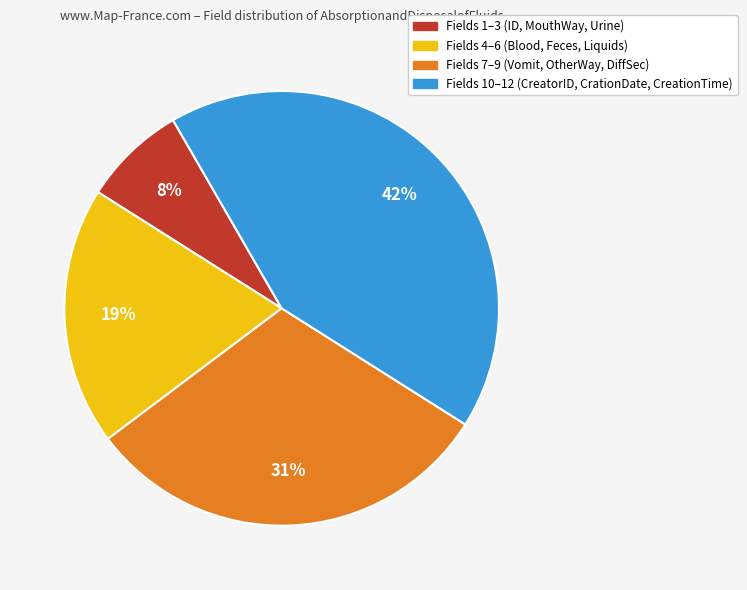

To the nearest percent, what is the average slice percentage?

25%